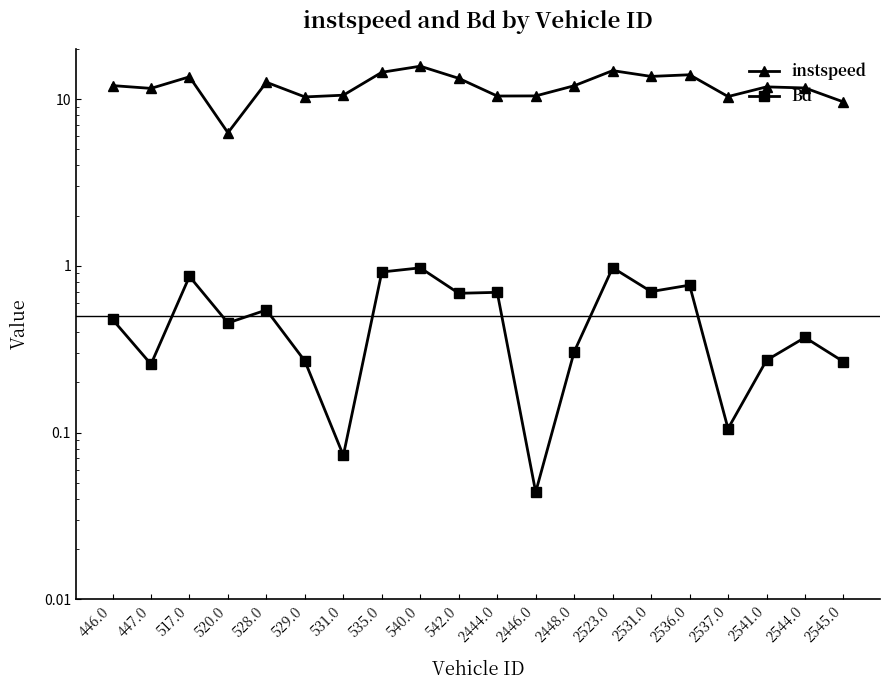

What is the sum of all Bd values?

10.0